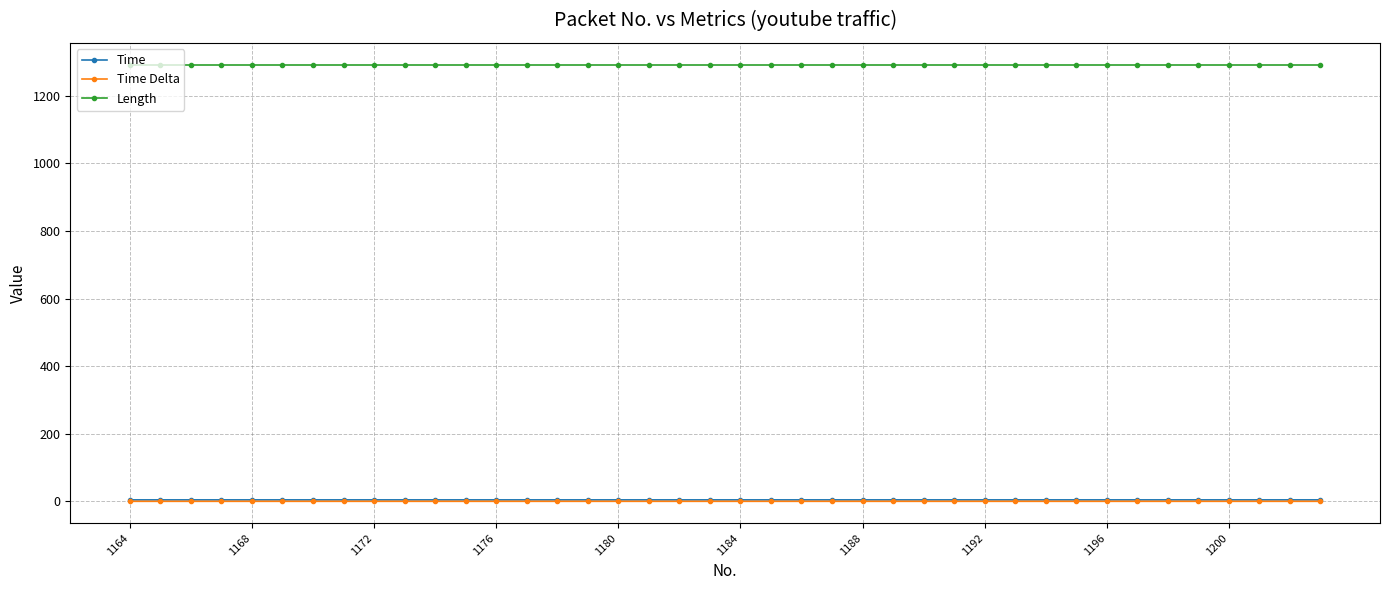

What is the value of the Length point at the 7th from the left?

1292.0